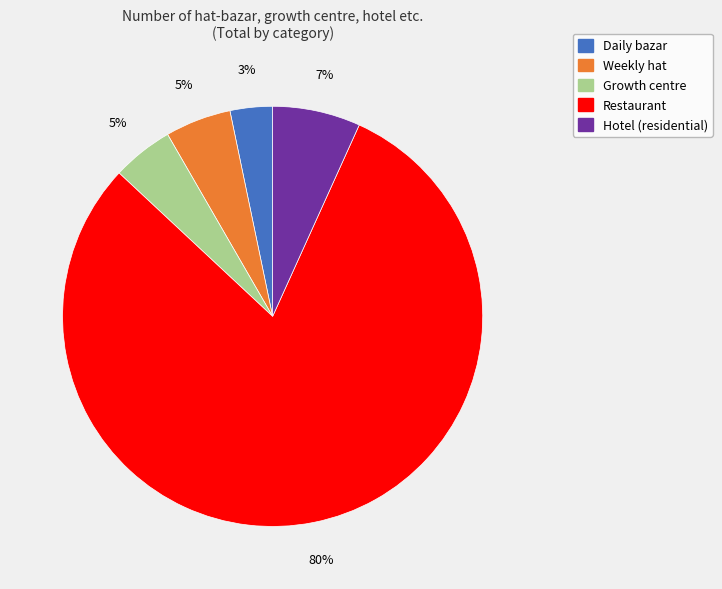

To the nearest percent, what is the difference between the Hotel (residential) and Growth centre slice percentages?

2%